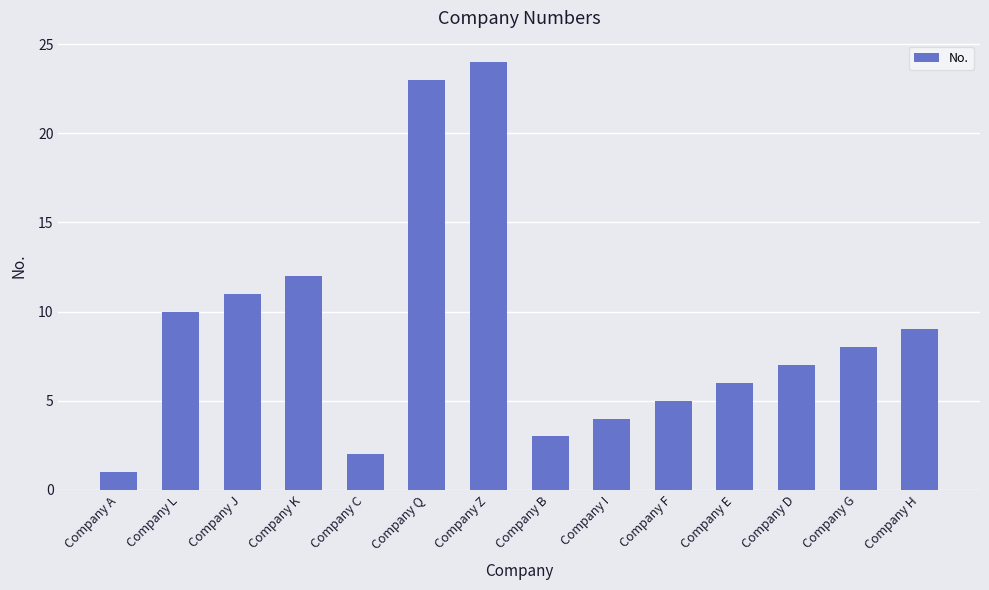

What is the average value?

9